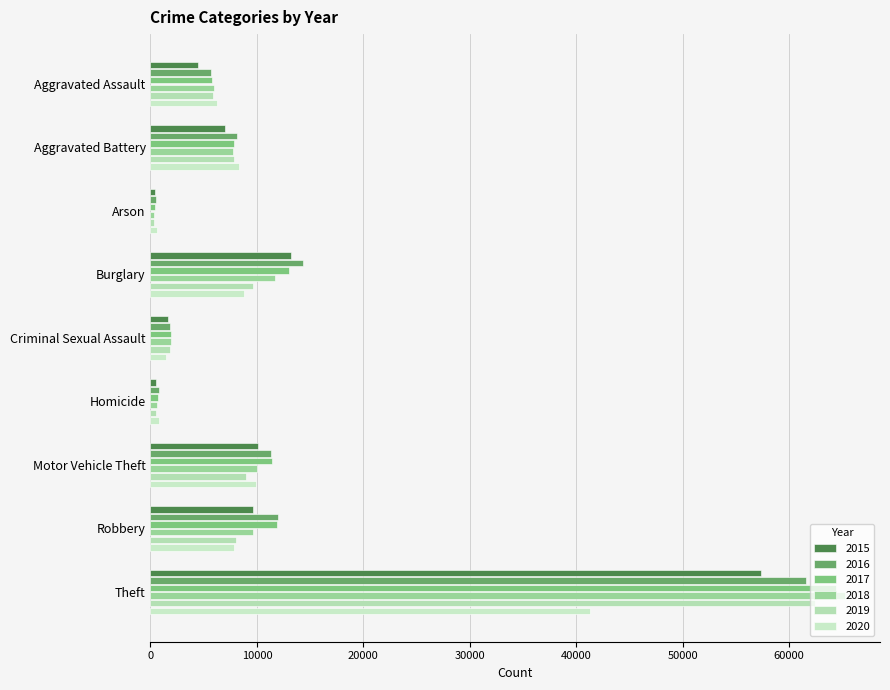

Which category has the lowest value in the 2019 series?

Arson